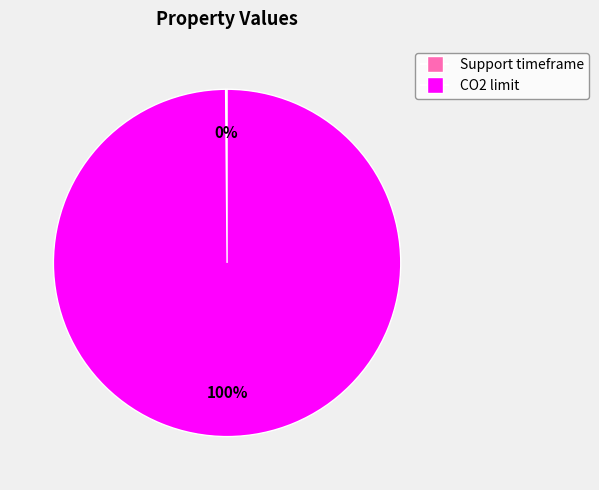

The CO2 limit slice represents 100% of the pie. True or false?

True